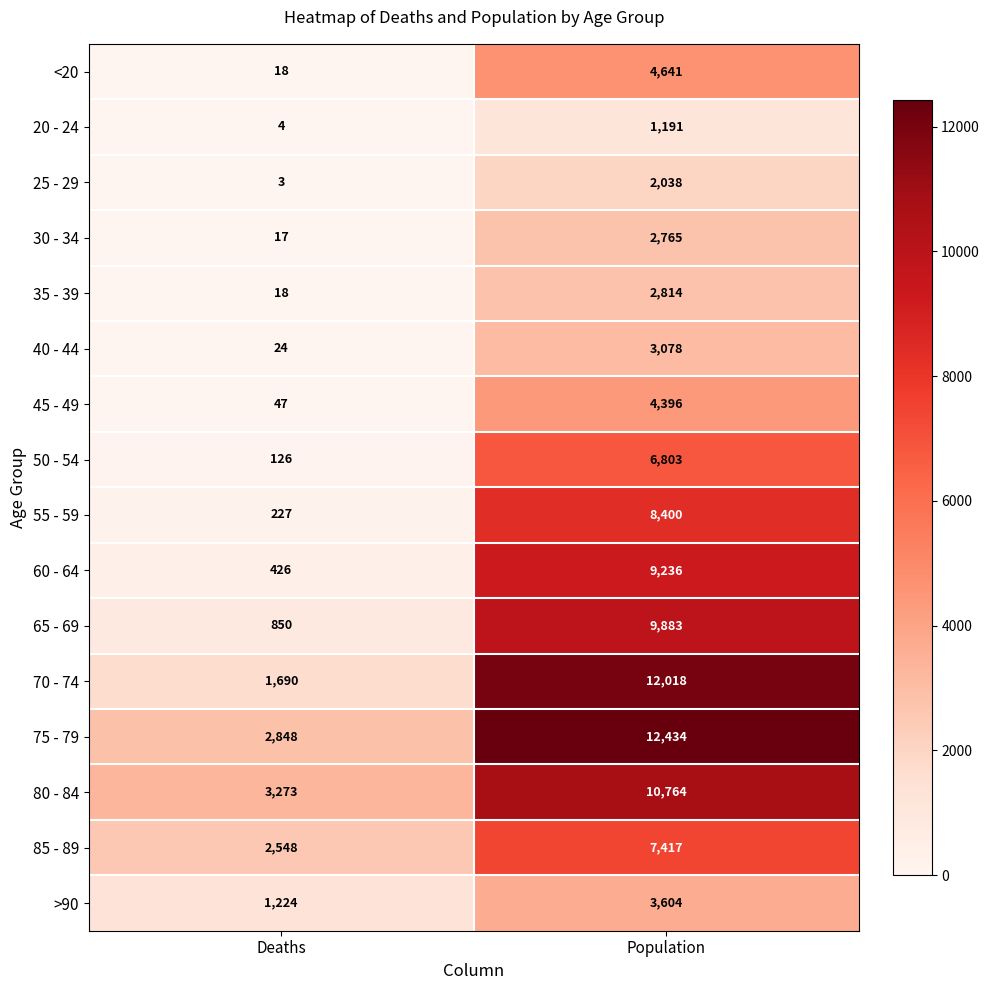

What is the difference between the highest and lowest values at Deaths?

3270